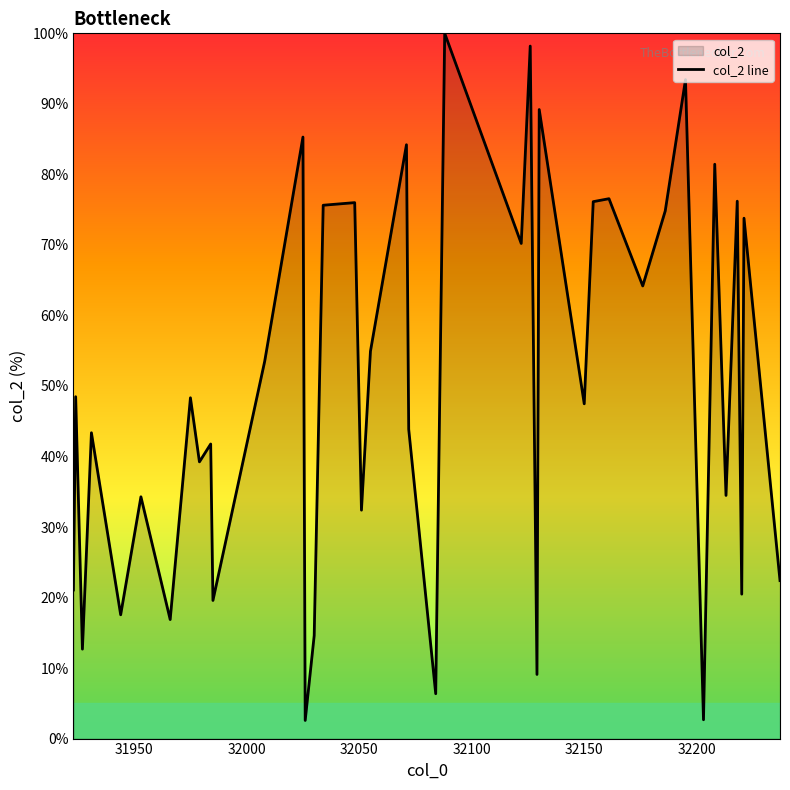

What is the difference between the maximum and minimum values?

97.4